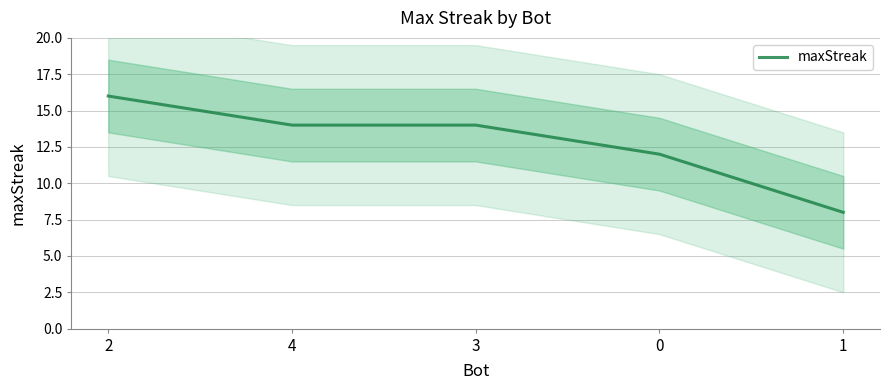

What is the average value?

13